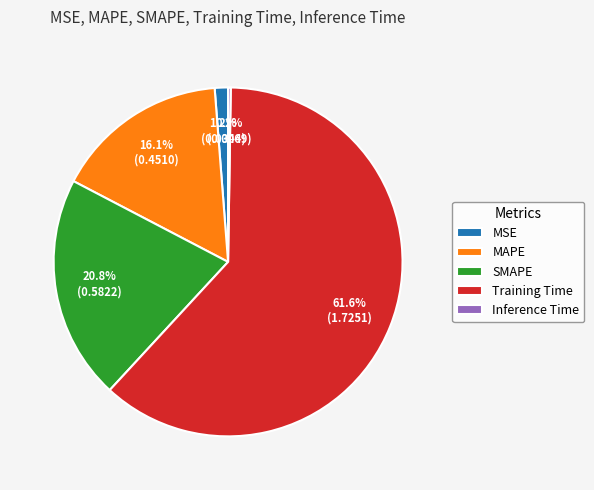

Which category accounts for the majority?

Training Time